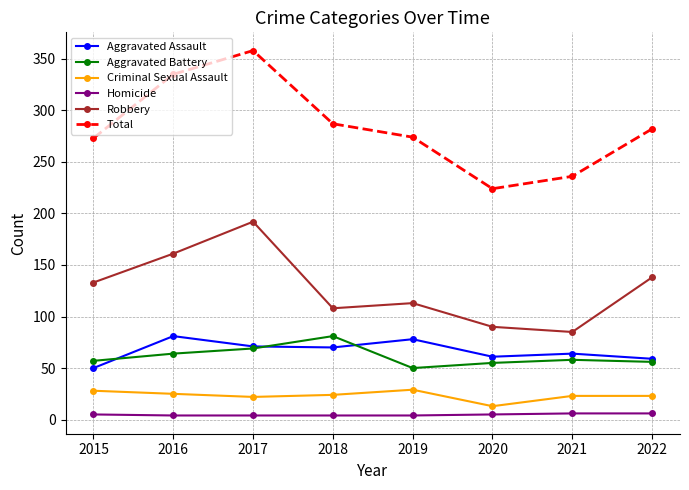

Which series has the widest spread of values?

Total